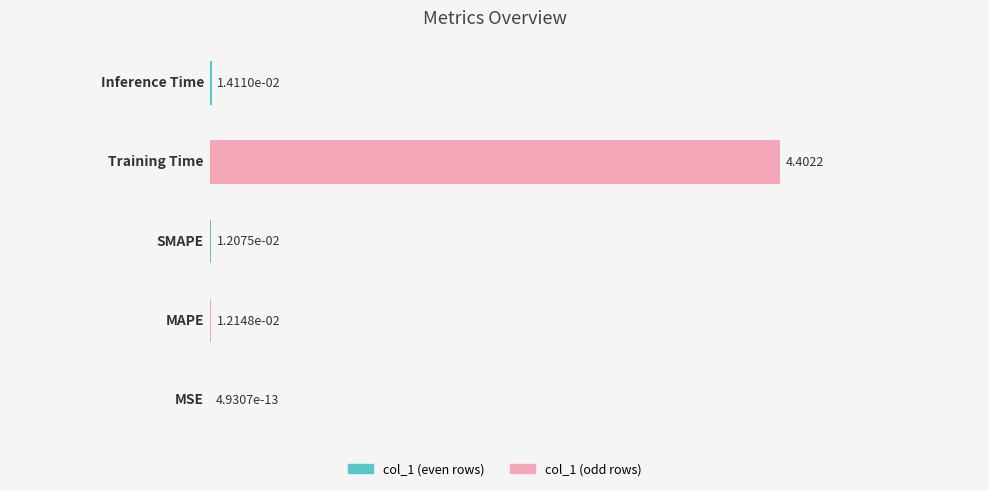

What is the sum of all values?

4.4